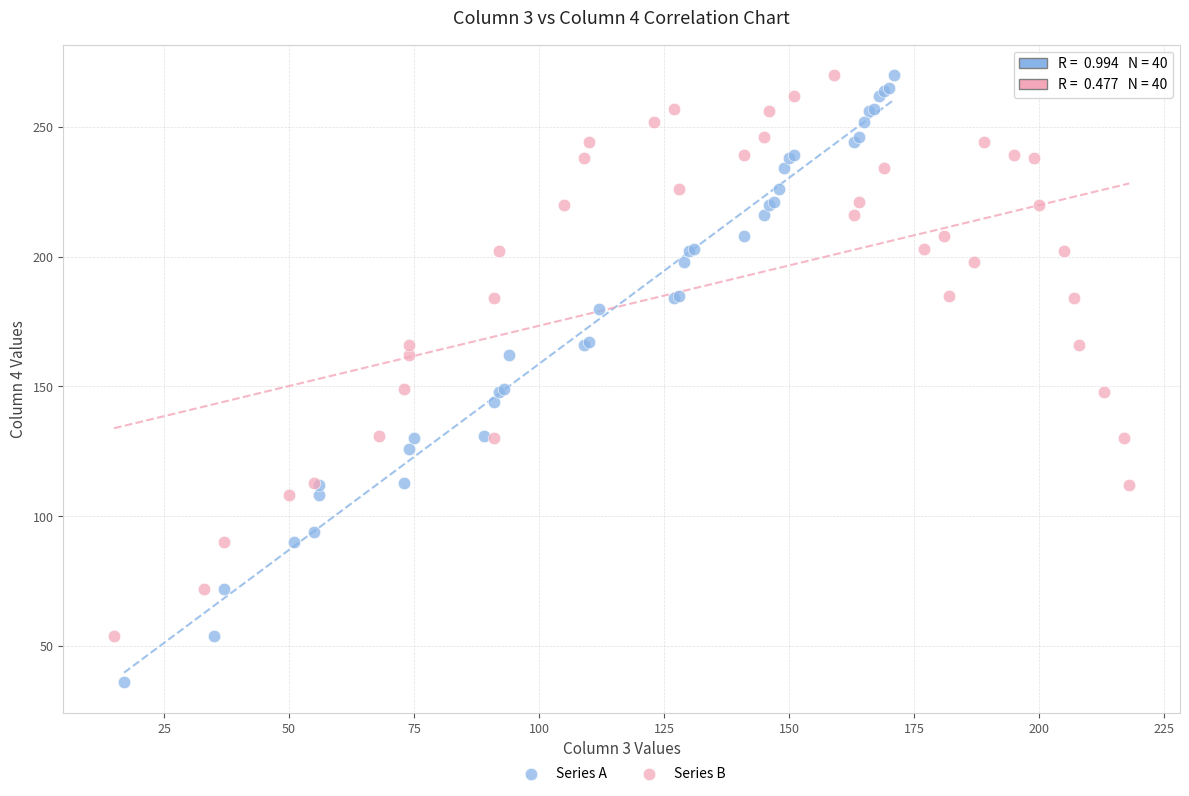

Which series reaches the minimum Y coordinate?

Series A